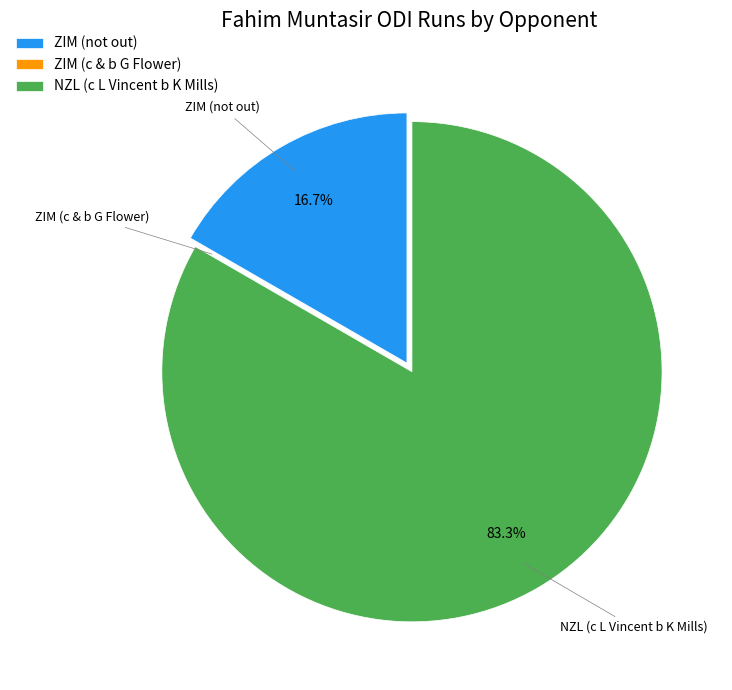

Which category has the biggest portion of the pie?

NZL (c L Vincent b K Mills)